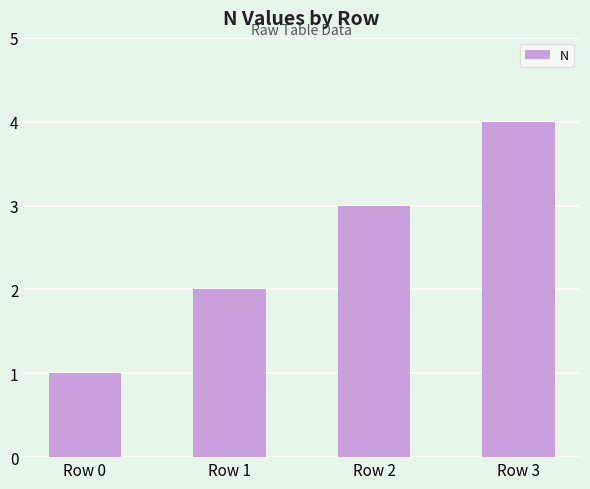

Which has a higher value, Row 2 or Row 1?

Row 2